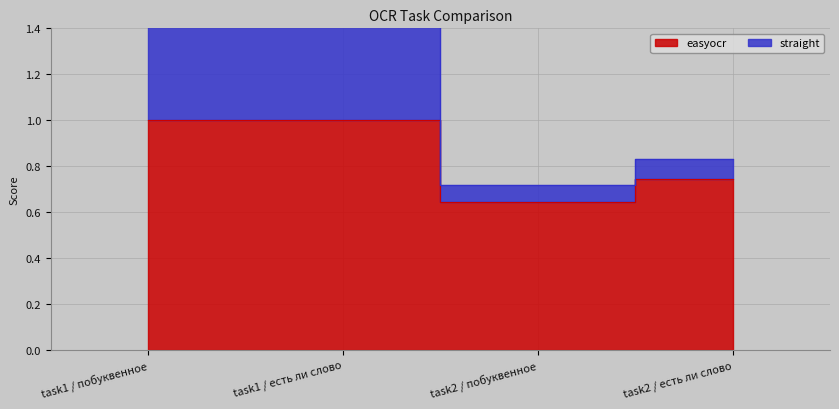

What is the difference between the maximum and minimum values in the straight series?

1.3